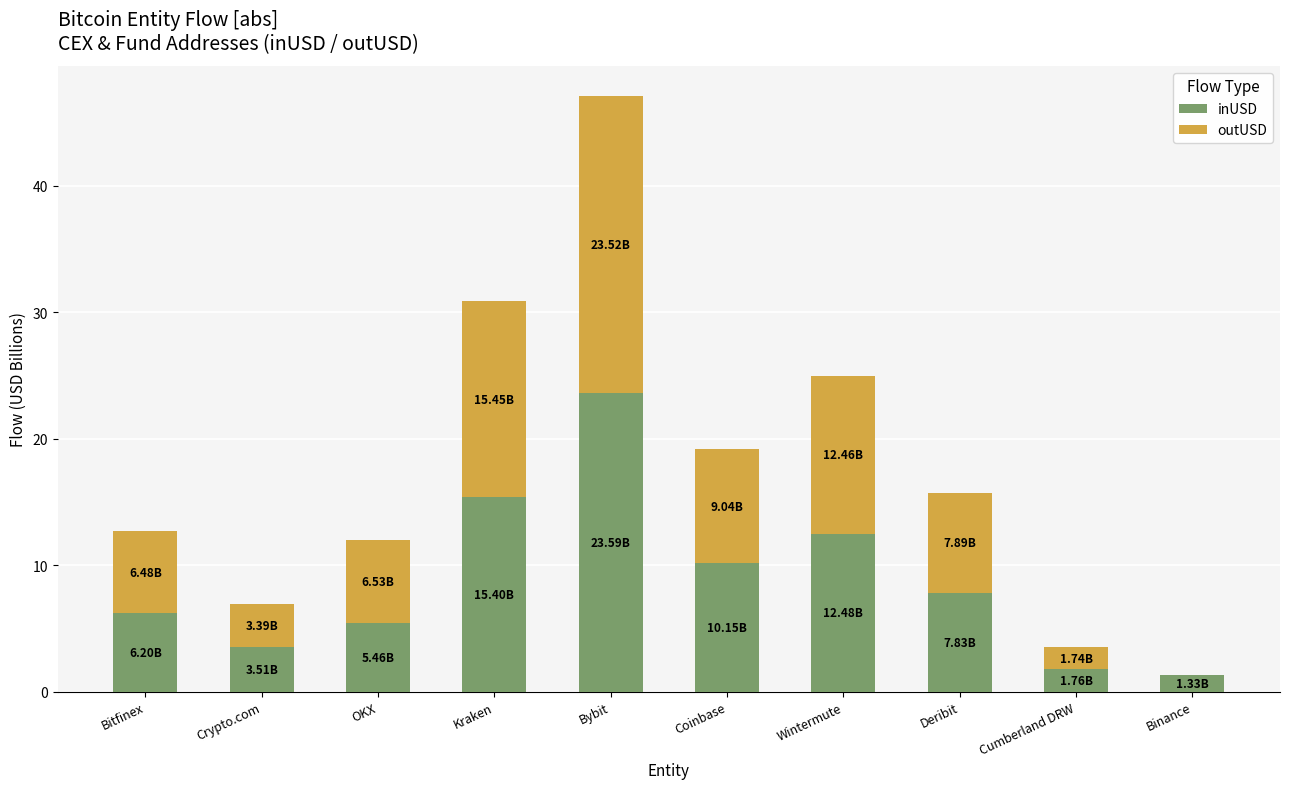

What is the sum of the inUSD values at Crypto.com and Wintermute?

16.0